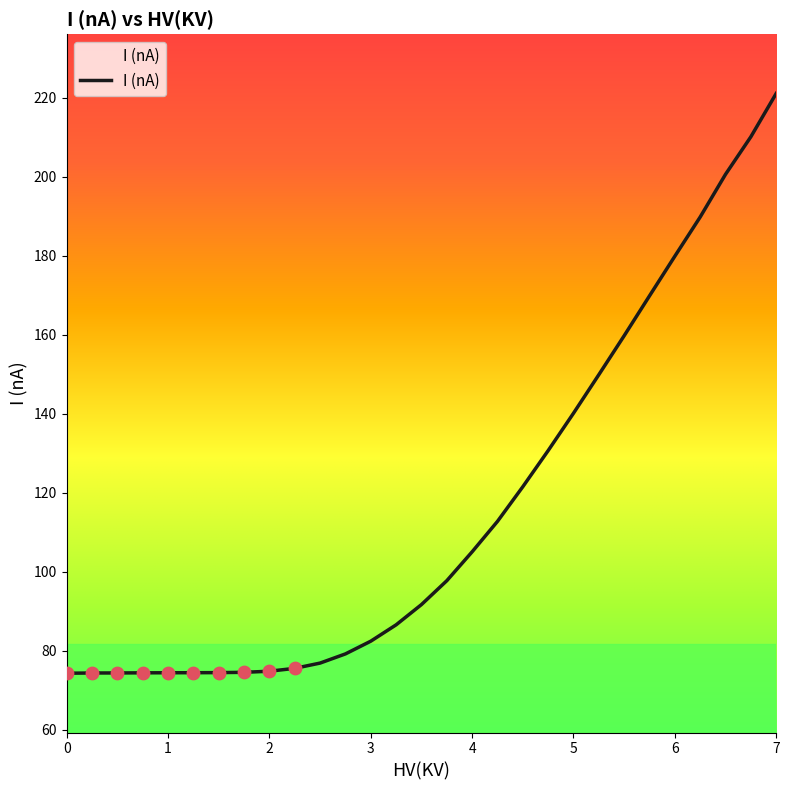

What is the maximum value shown in the chart?

221.0